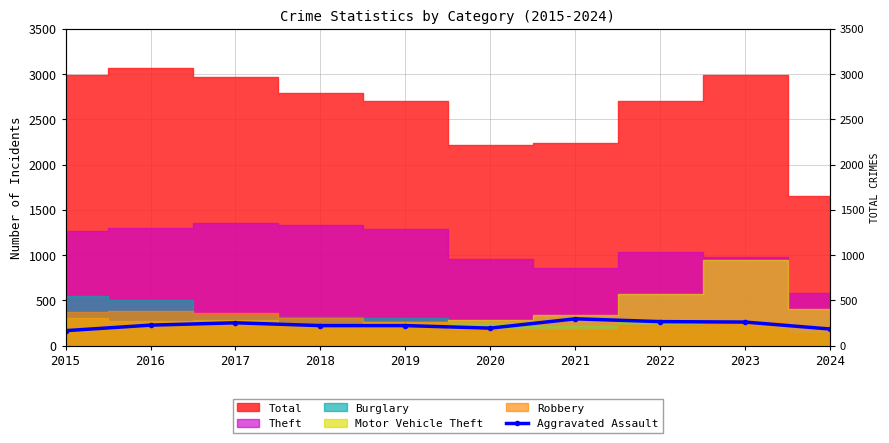

The chart shows a value of 220 at 2018. True or false?

True